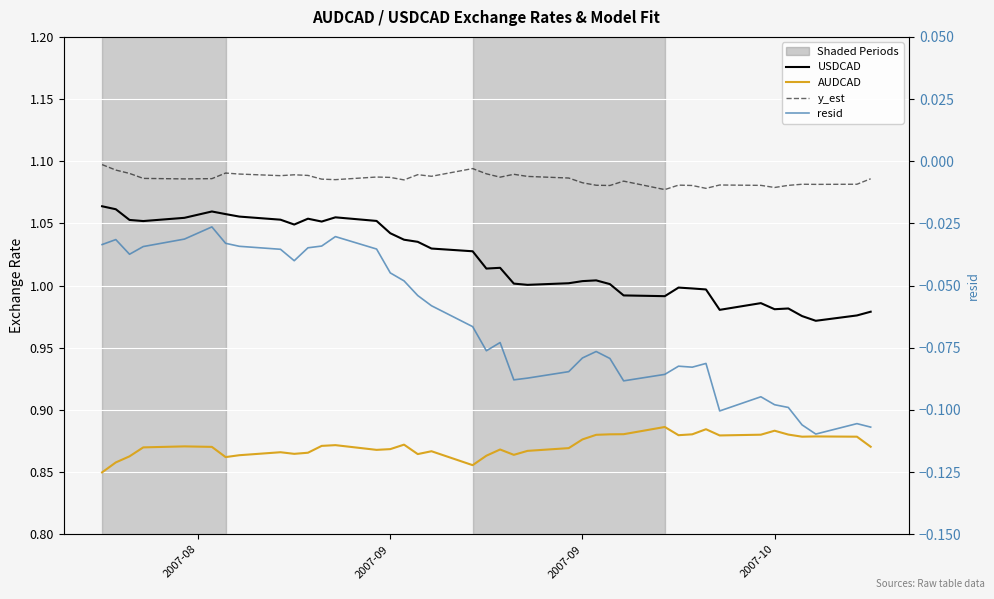

How many series are shown in this chart?

4